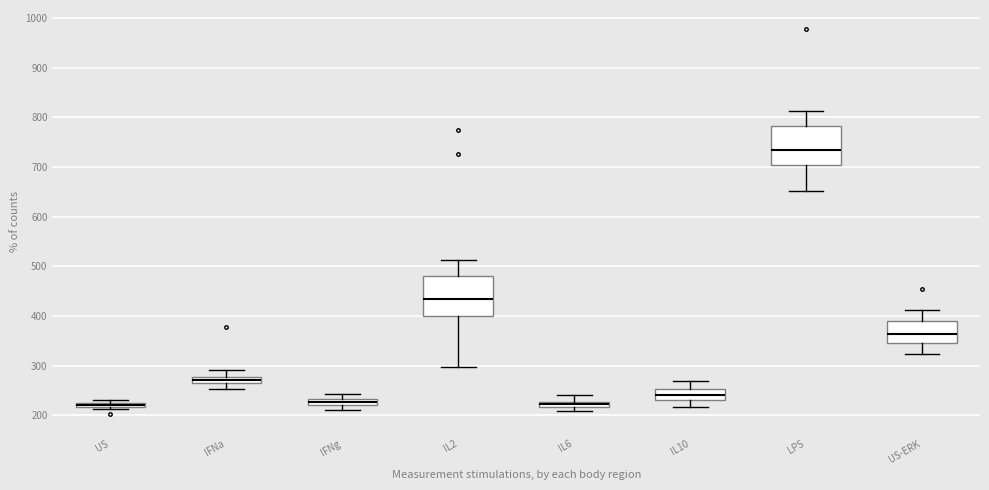

Where is the lower edge of the box for US on the y-axis? The values are not printed on the chart, so give them approximately, as read against the axis.

220